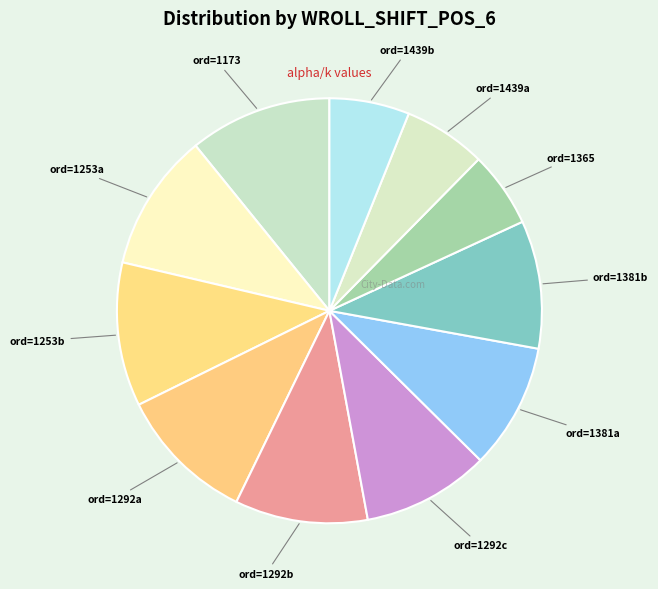

Combined, do ord=1381a and ord=1292c account for over 50%?

No